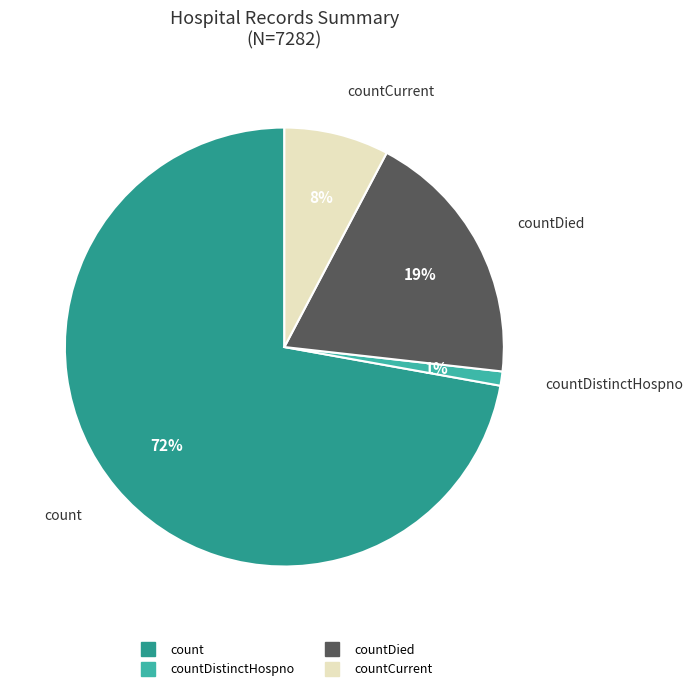

Is there any slice that represents more than half of the pie?

Yes